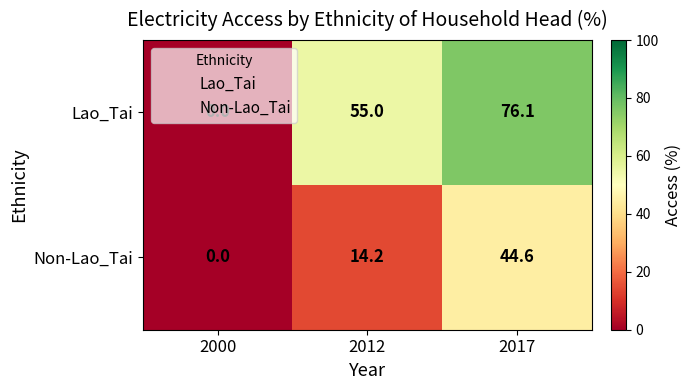

What value does the Non-Lao_Tai series have at 2017?

44.6